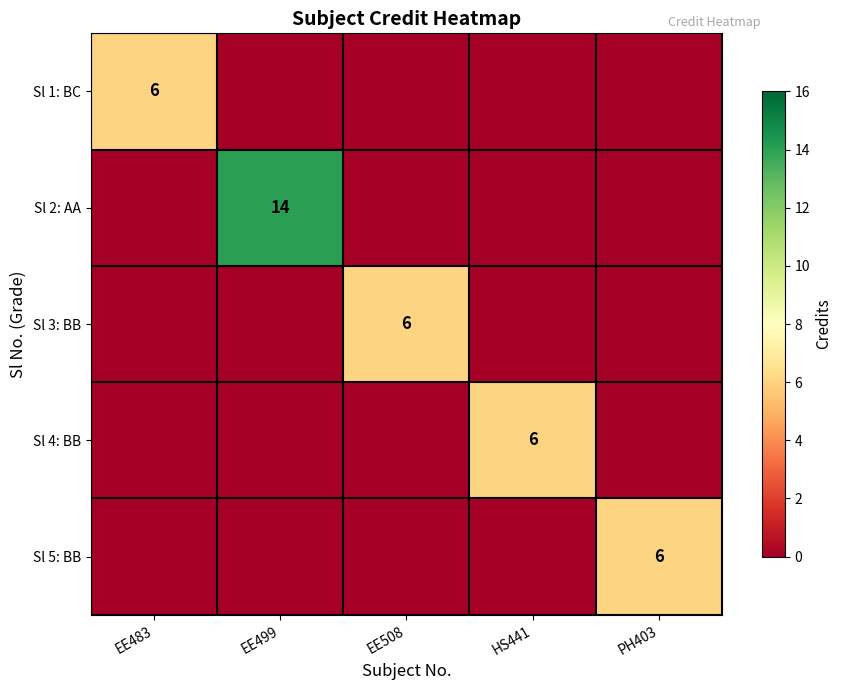

True or false: Sl 2: AA has a value of 14 at EE499.

True